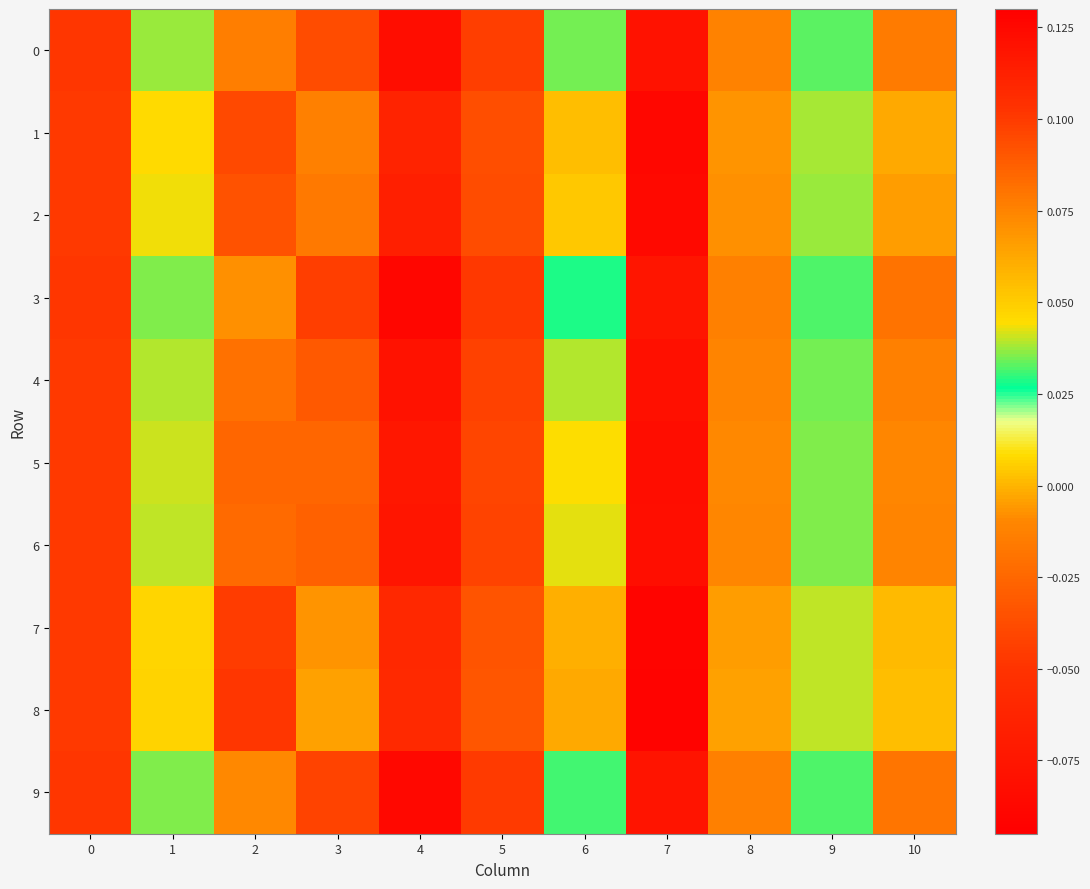

Count the number of categories in the chart.

11